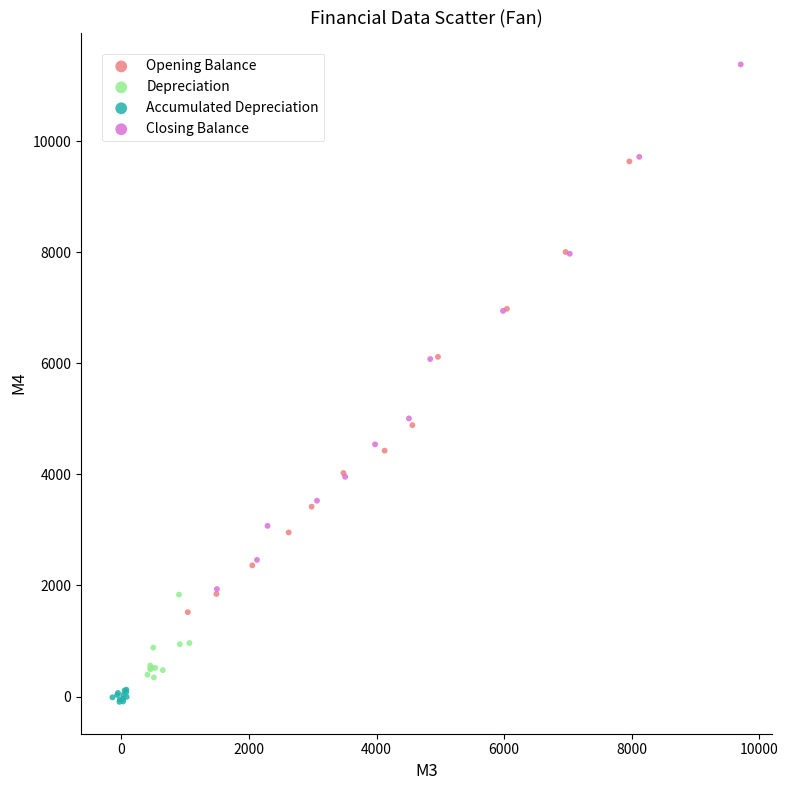

Which series reaches the maximum Y coordinate?

Closing Balance